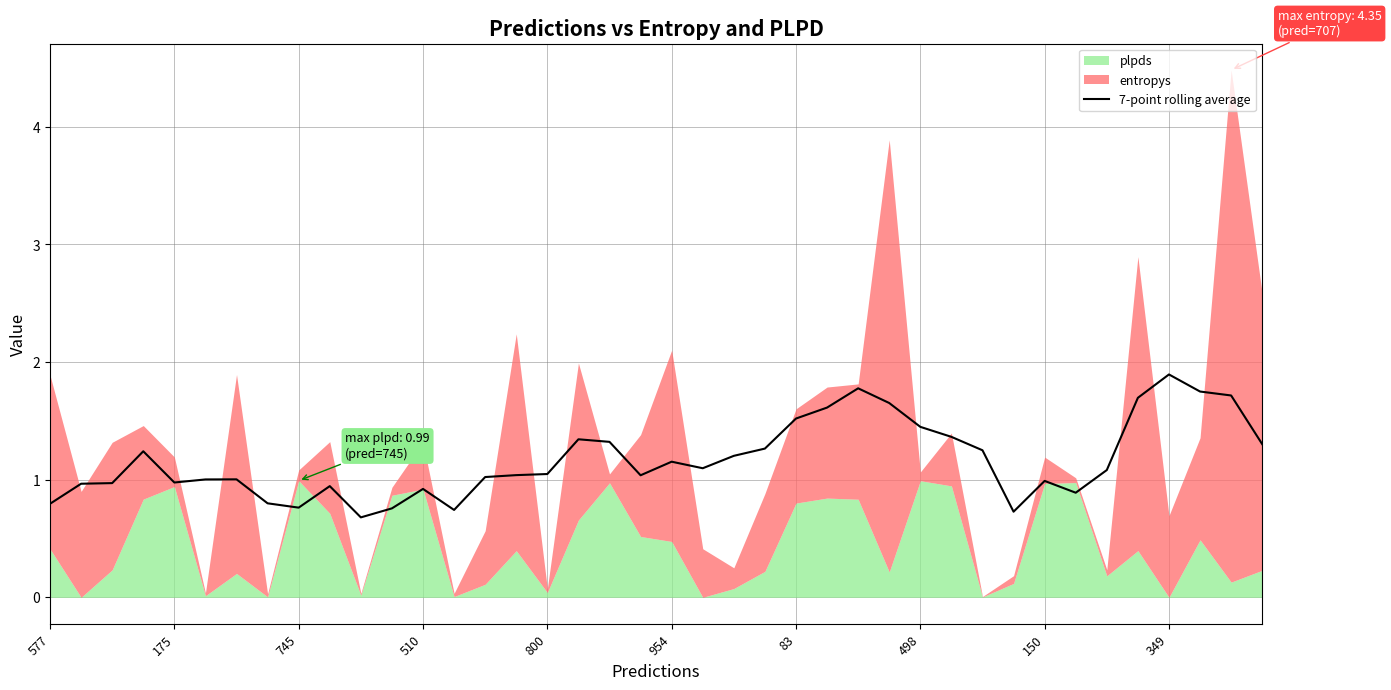

What is the minimum value for 7-point rolling average?

0.7